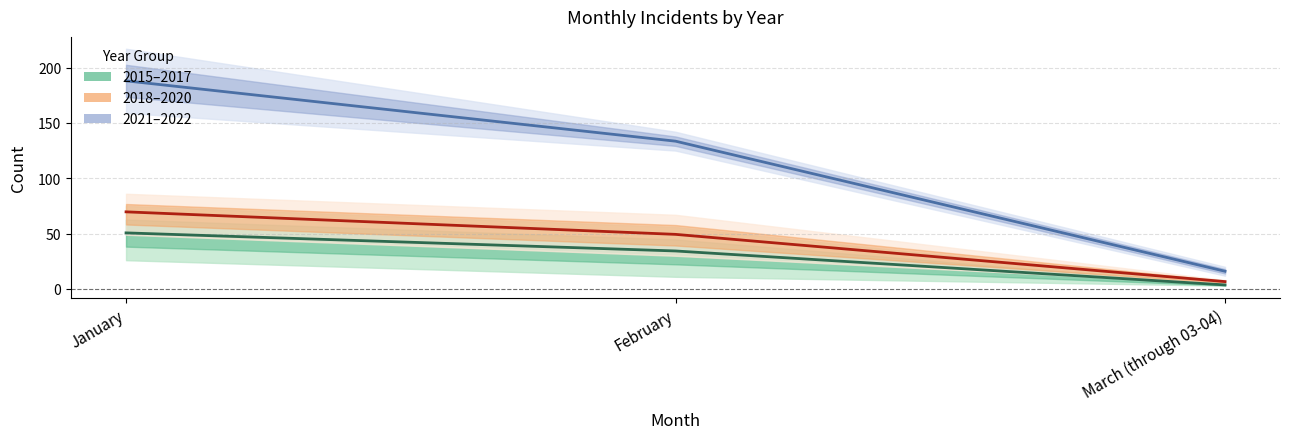

Which category has the lowest value across all series?

March (through 03-04)